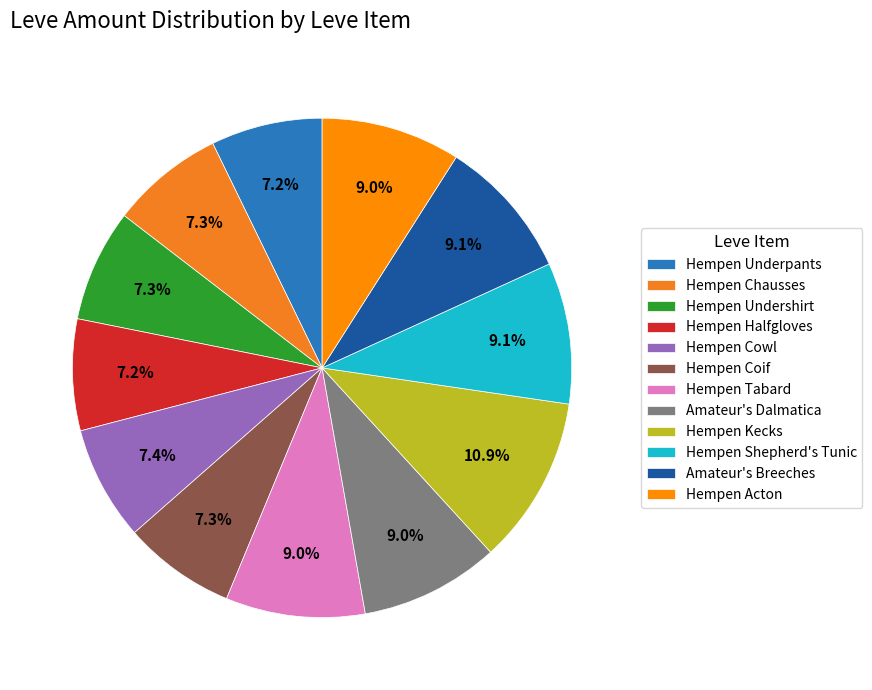

To the nearest percent, what percentage of the pie is Amateur's Dalmatica?

9%